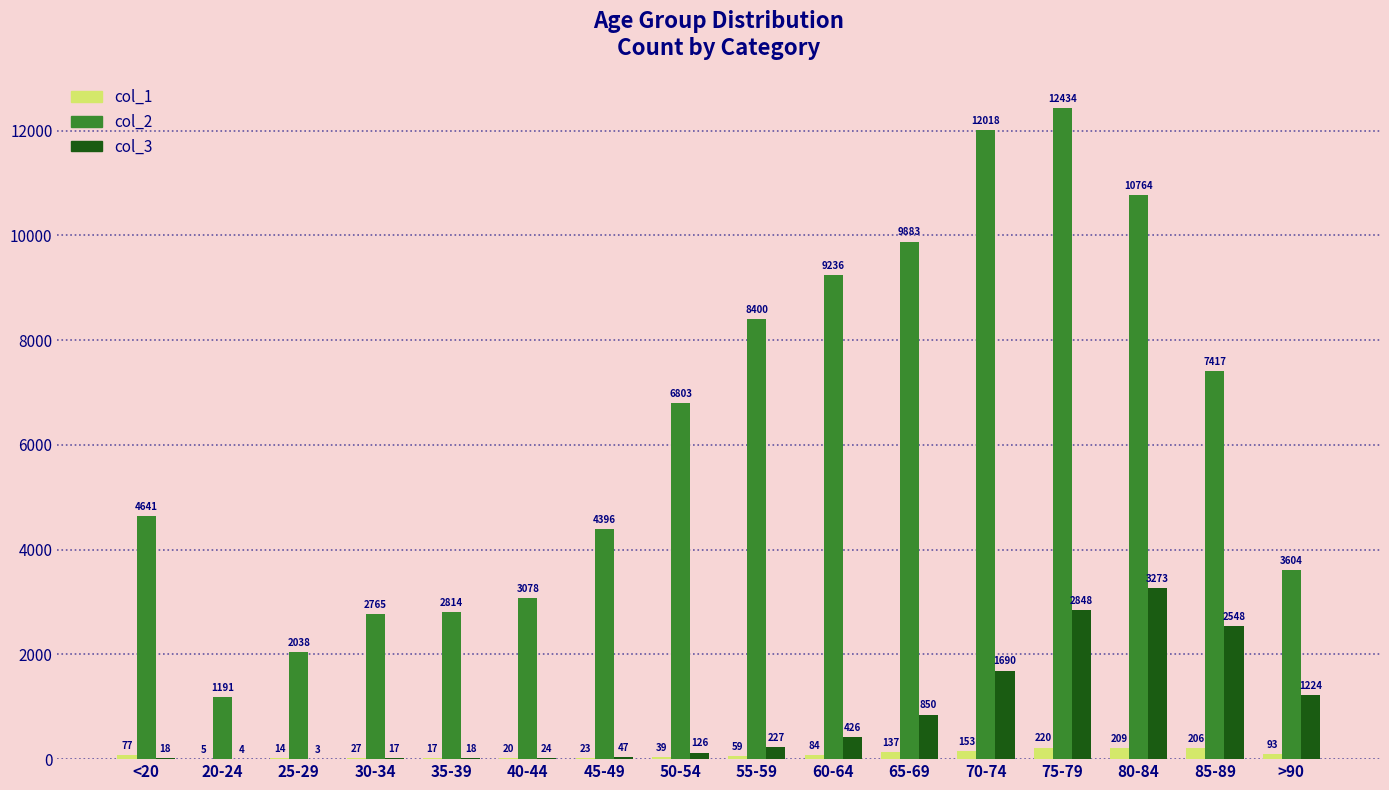

Which series has the largest total across all categories?

col_2